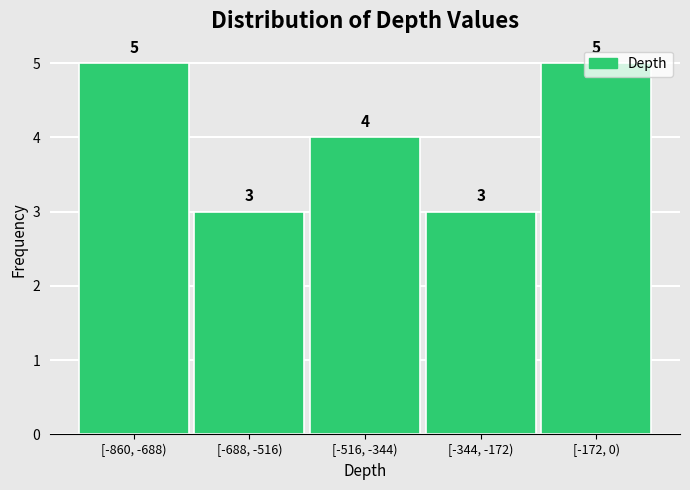

What is the value of the 4th bar from the left?

3